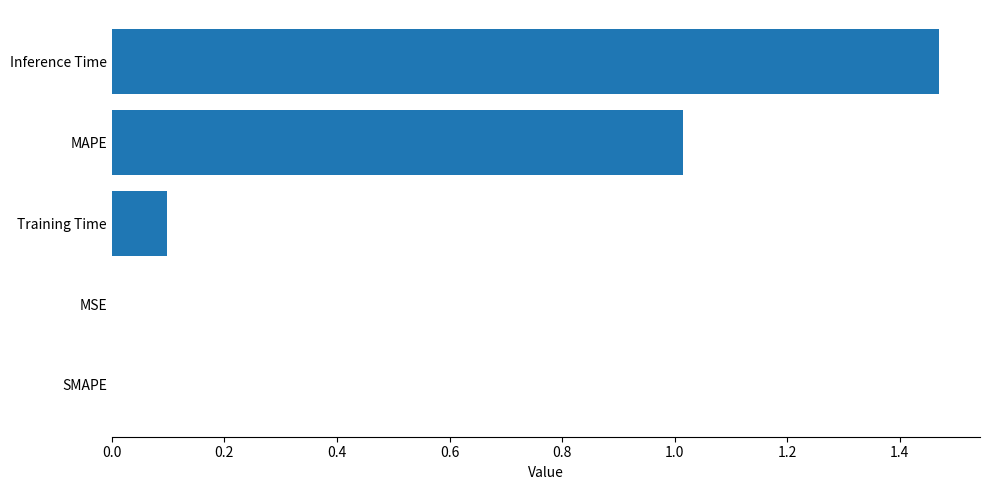

Which category has the highest value across all series?

Inference Time